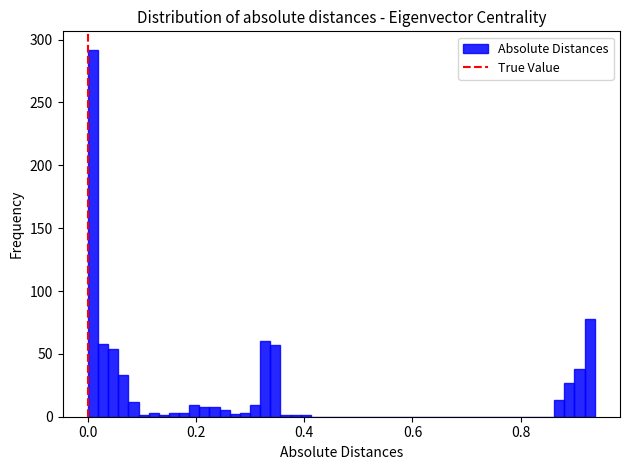

Around what value on the x-axis is the tallest bar? Give the approximate position of its centre, as read against the axis.

0.00